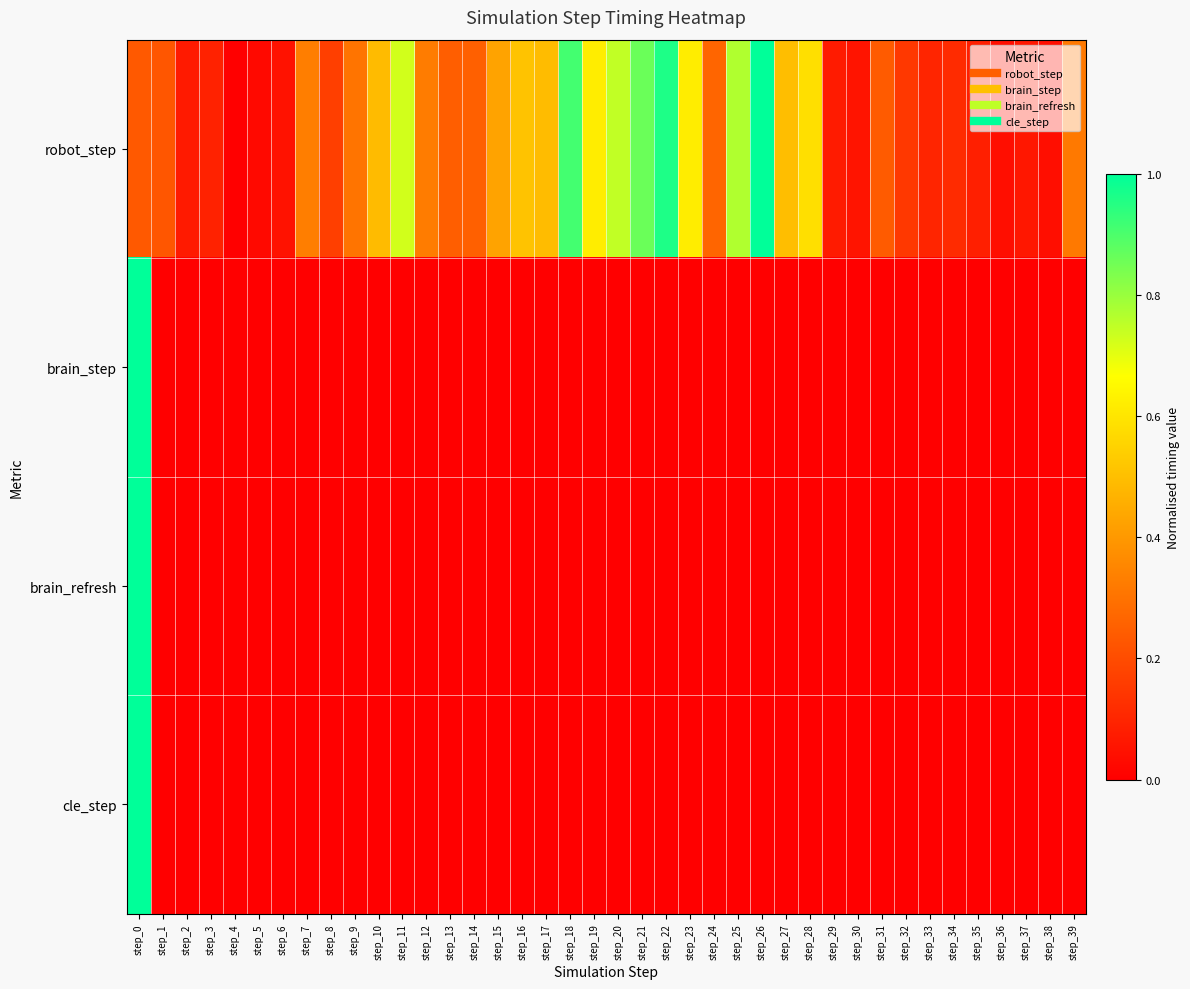

Between step_1 and step_32, which is larger?

step_1